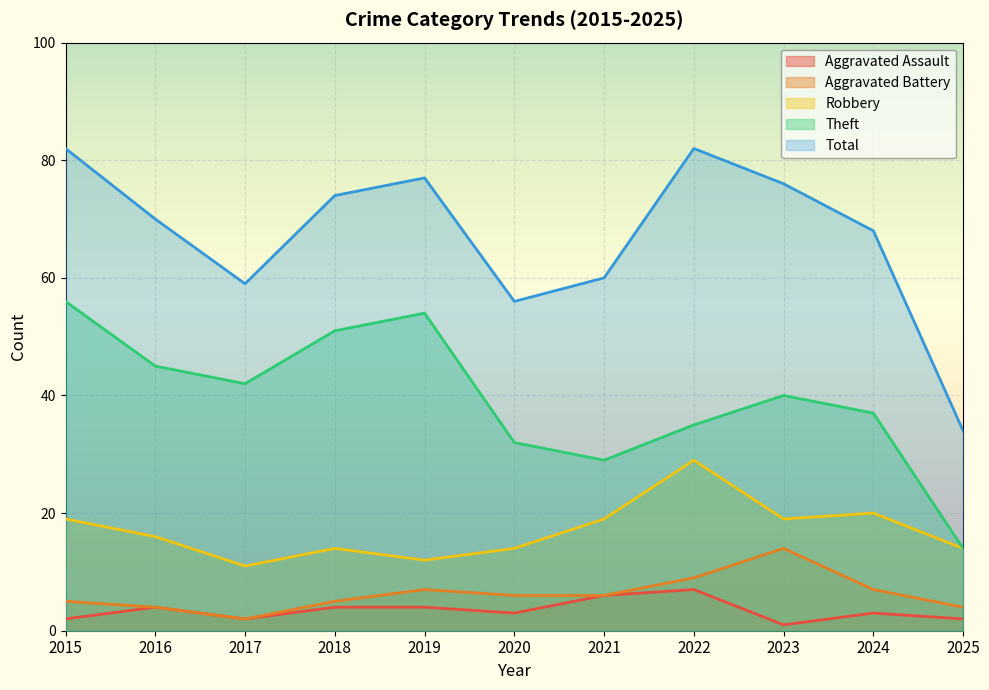

Which series has the largest total across all categories?

Total